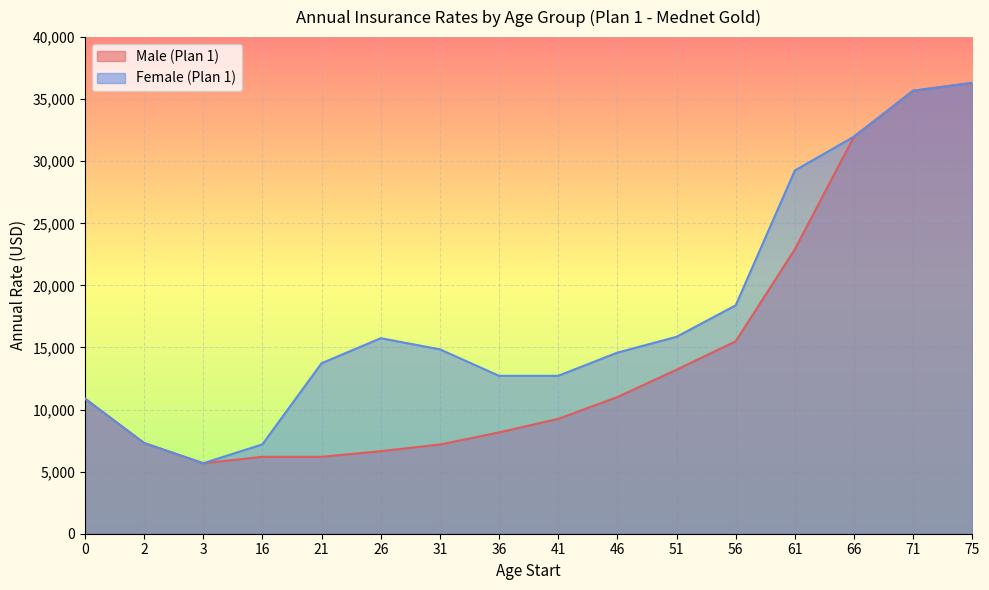

True or false: Female (Plan 1) and Male (Plan 1) cross at least once.

False